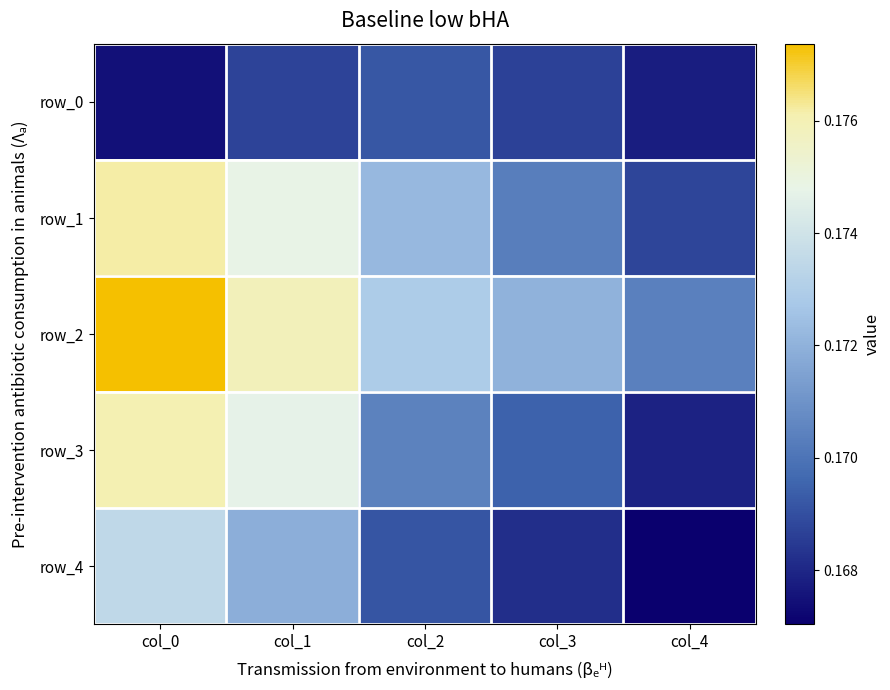

Reading left to right, transcribe all the data shown in this chart.

row_0: col_0=0.2	col_1=0.2	col_2=0.2	col_3=0.2	col_4=0.2
row_1: col_0=0.2	col_1=0.2	col_2=0.2	col_3=0.2	col_4=0.2
row_2: col_0=0.2	col_1=0.2	col_2=0.2	col_3=0.2	col_4=0.2
row_3: col_0=0.2	col_1=0.2	col_2=0.2	col_3=0.2	col_4=0.2
row_4: col_0=0.2	col_1=0.2	col_2=0.2	col_3=0.2	col_4=0.2